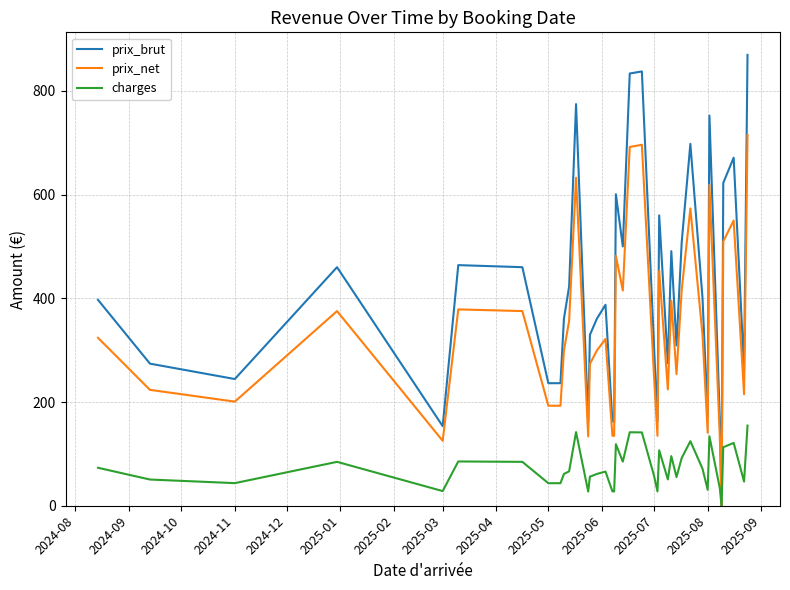

Which series has the widest spread of values?

prix_brut